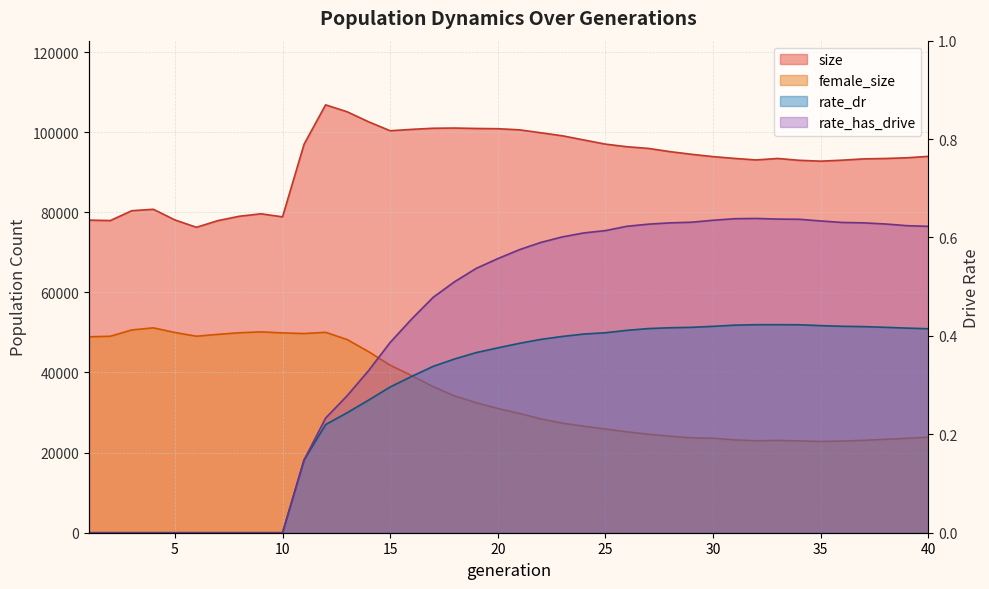

True or false: female_size and size cross at least once.

False